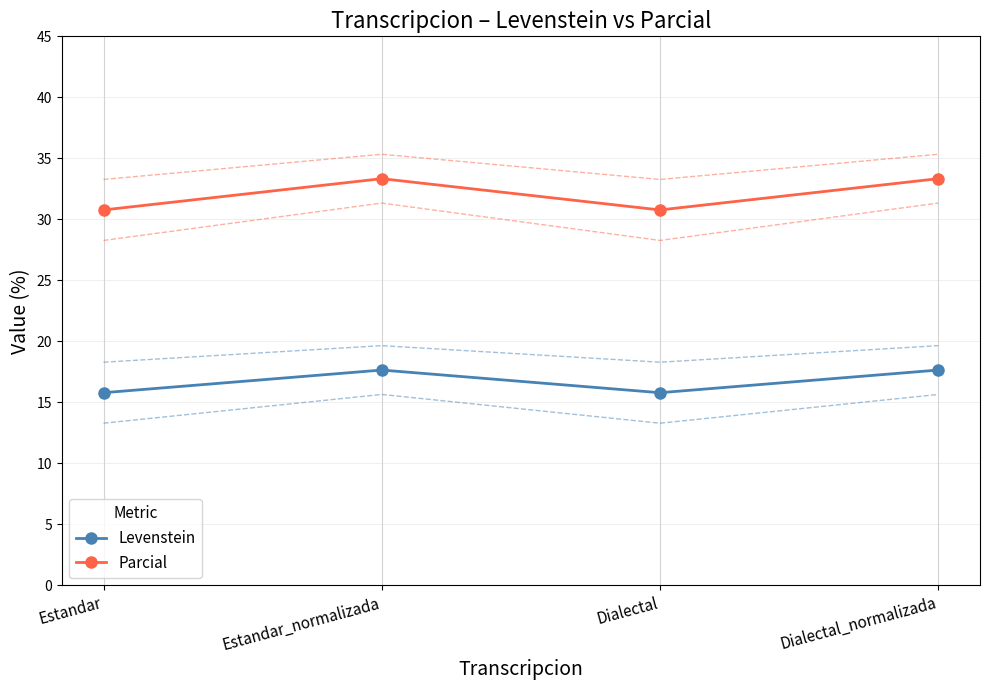

True or false: Parcial and Levenstein intersect in this chart.

False